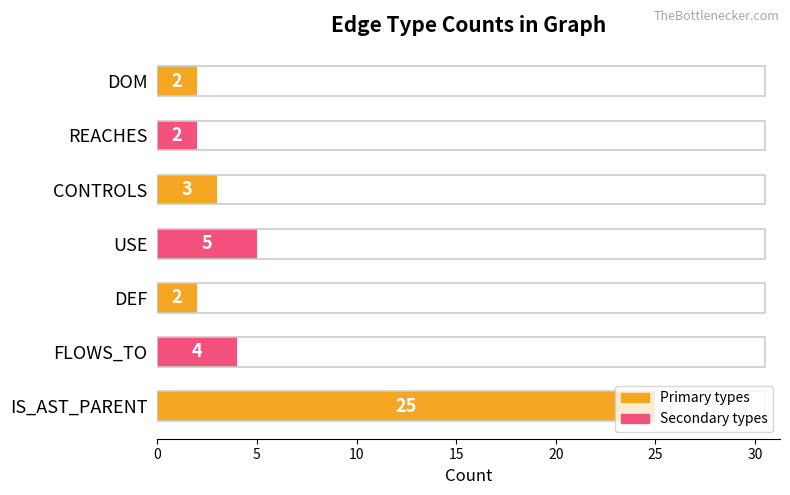

Approximately how many times larger is the value at DEF compared to FLOWS_TO?

0.5